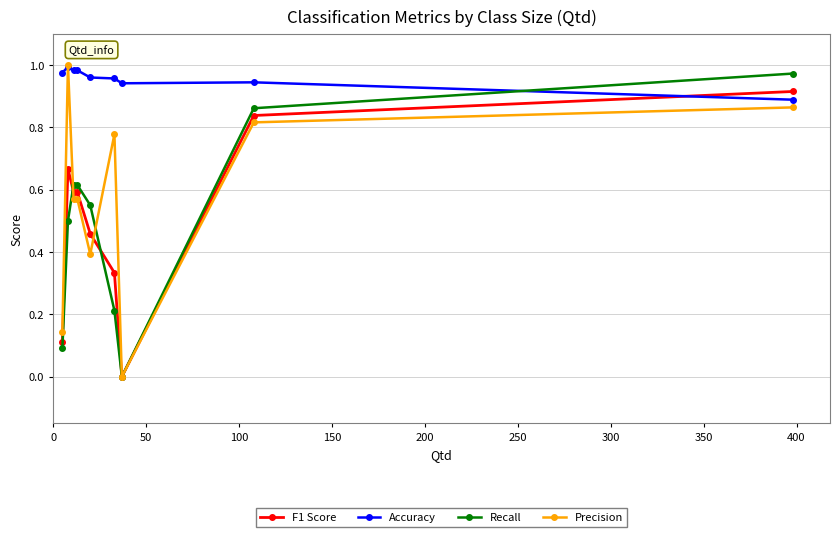

Which series has the largest total across all categories?

Accuracy